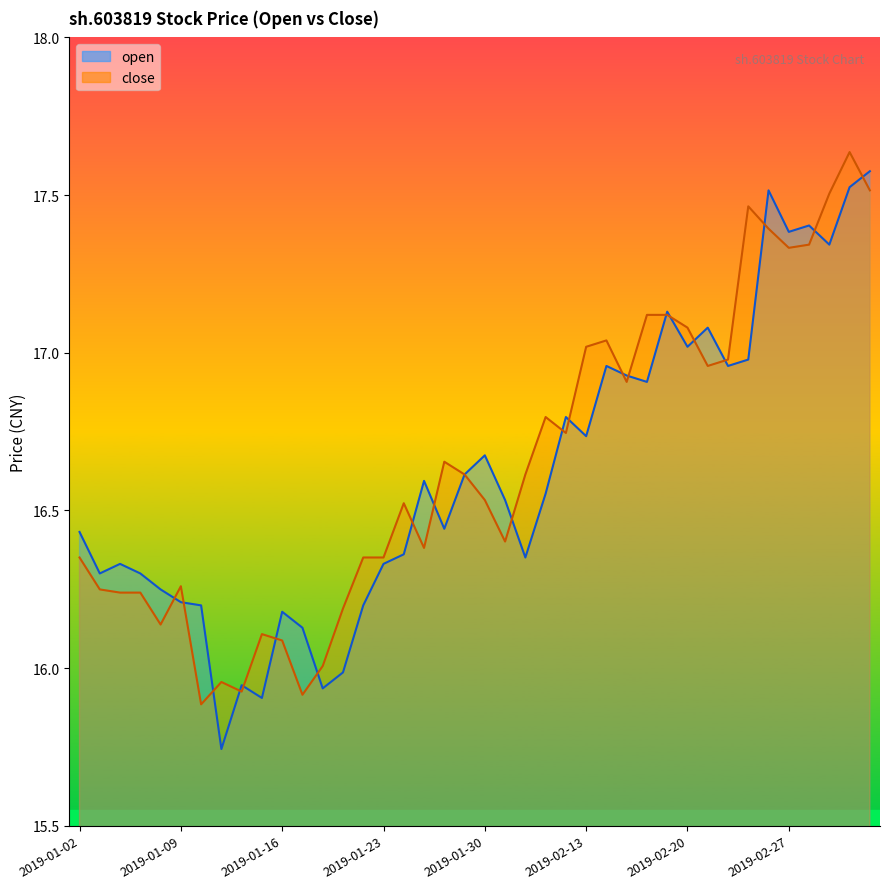

Which has a higher value, 2019-01-24 or 2019-01-31?

2019-01-31